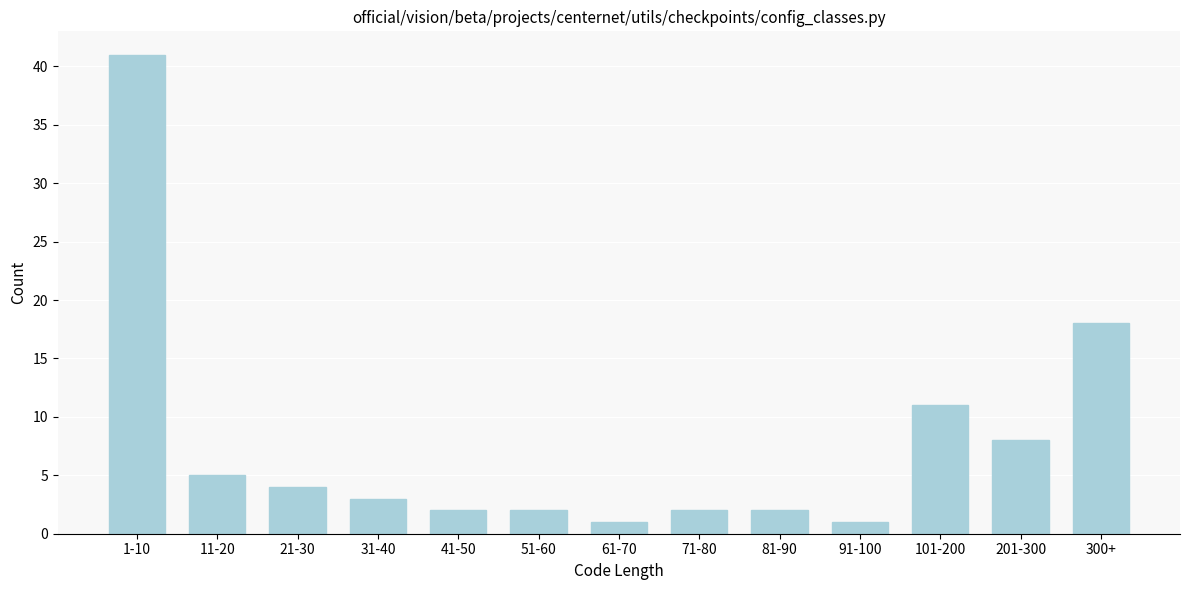

Reading left to right, list all the values displayed in this chart.

41	5	4	3	2	2	1	2	2	1	11	8	18